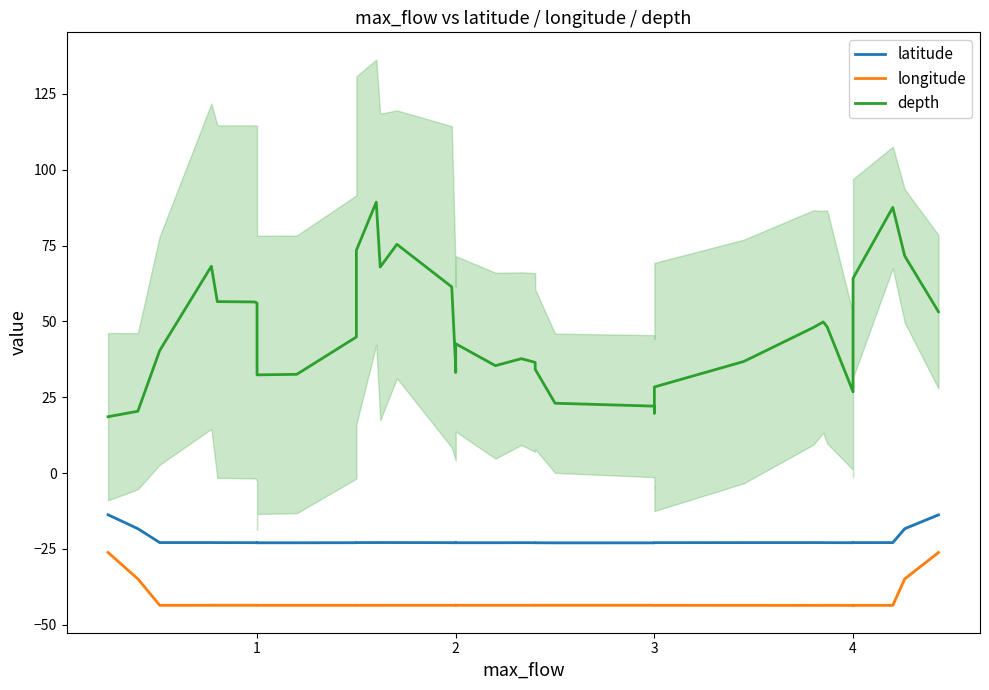

What is the difference between the maximum and second lowest values in the longitude series?

17.4